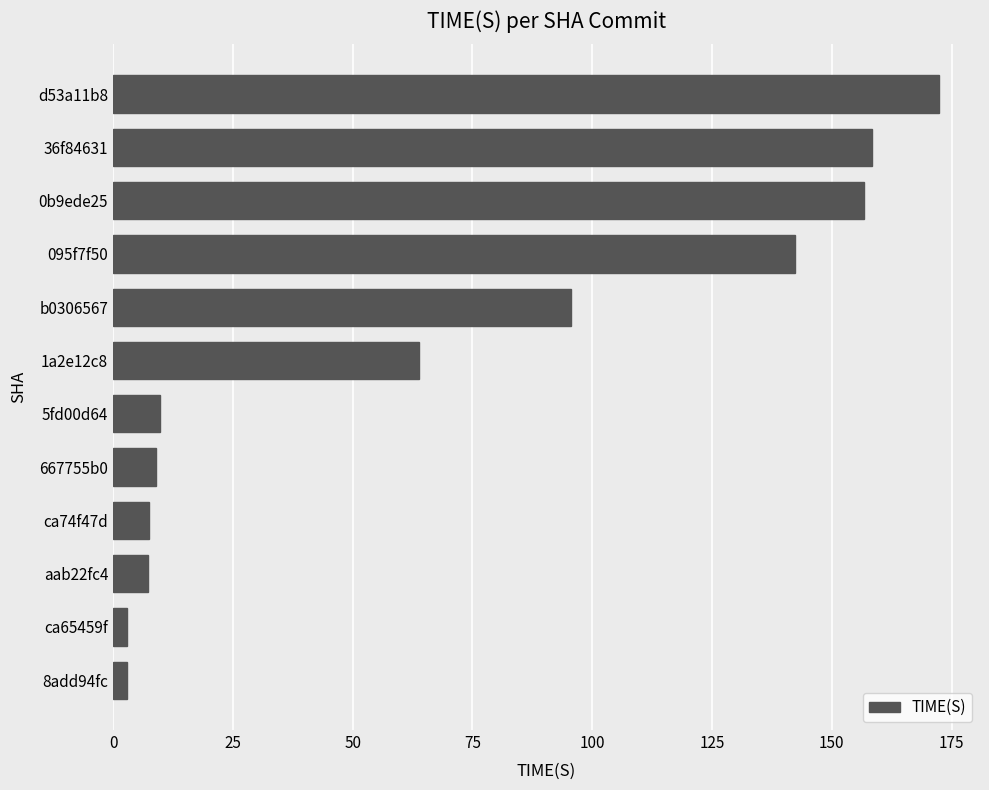

How many categories are shown in the chart?

12